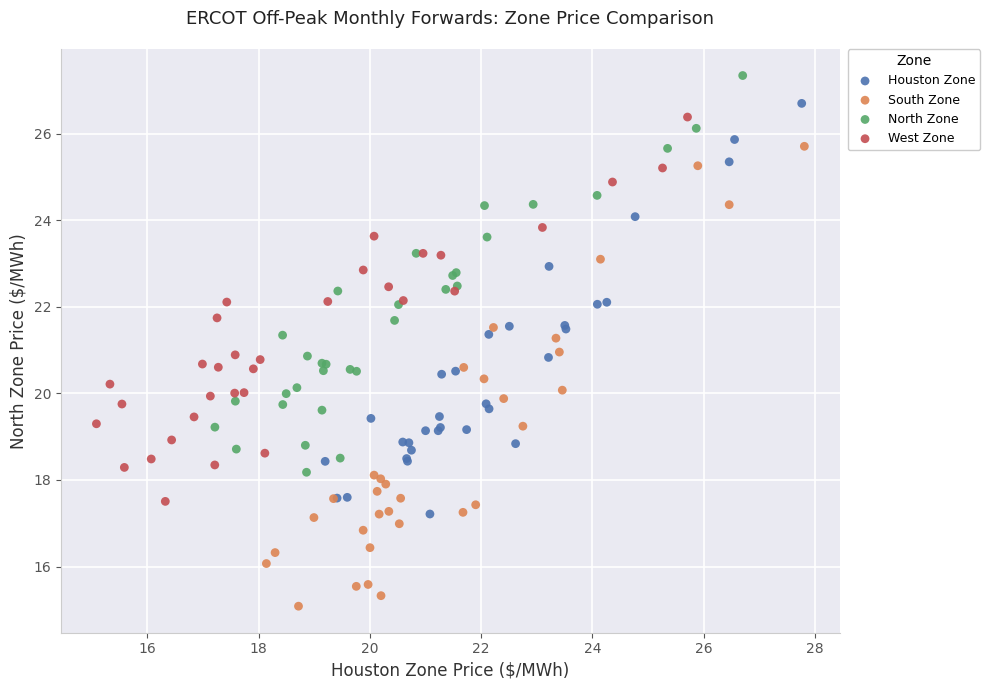

Which series contains the highest Y value?

North Zone